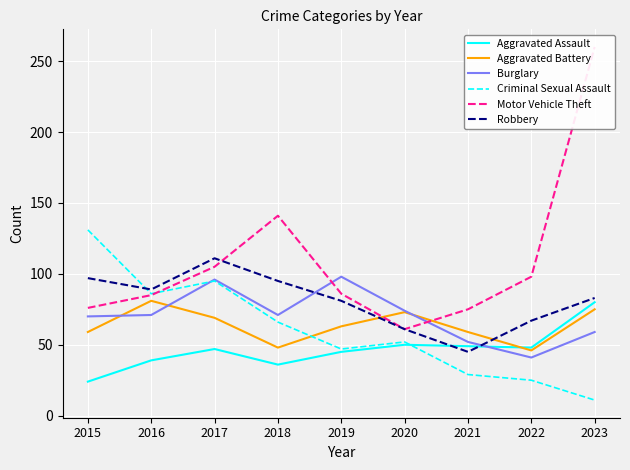

The value of Robbery at 2021 is 45. True or false?

True